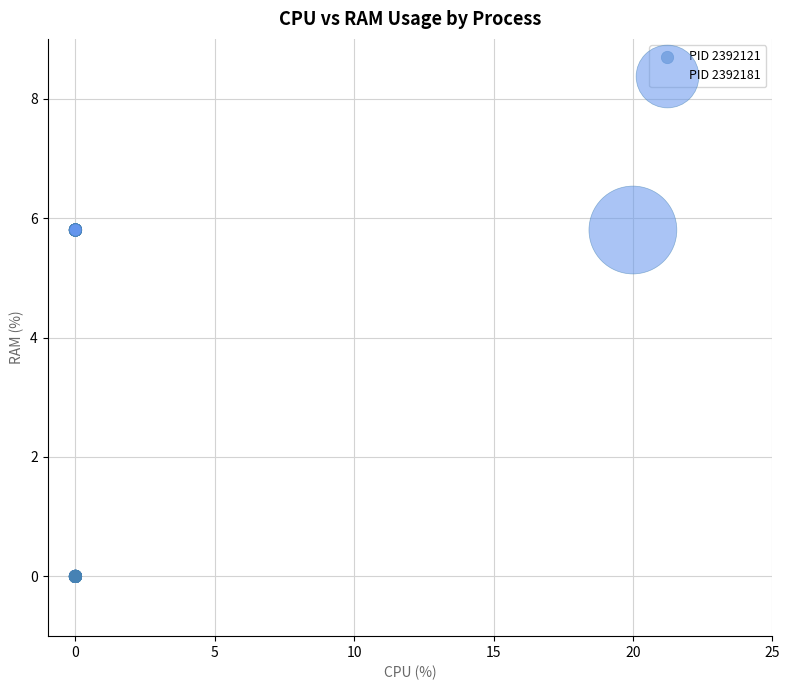

Which series reaches the maximum Y coordinate?

PID 2392181